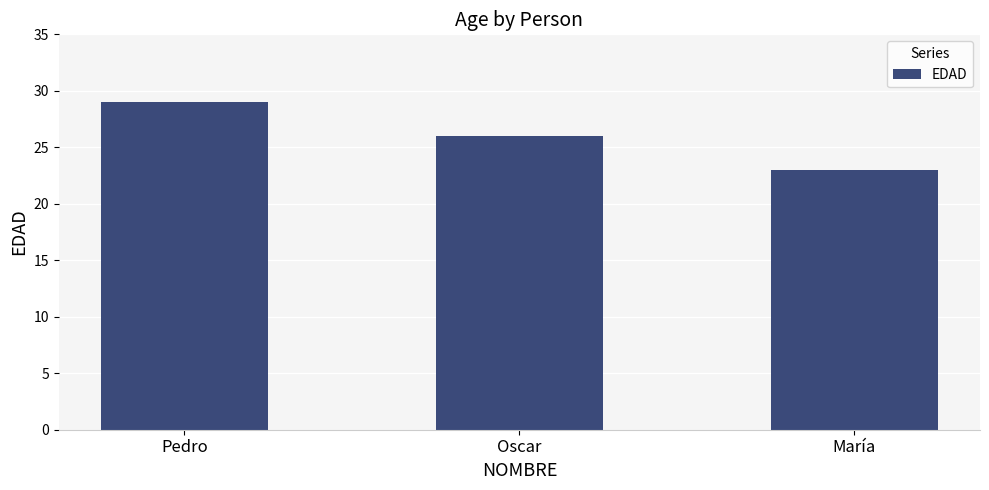

Is it true that the value at María is 23?

True